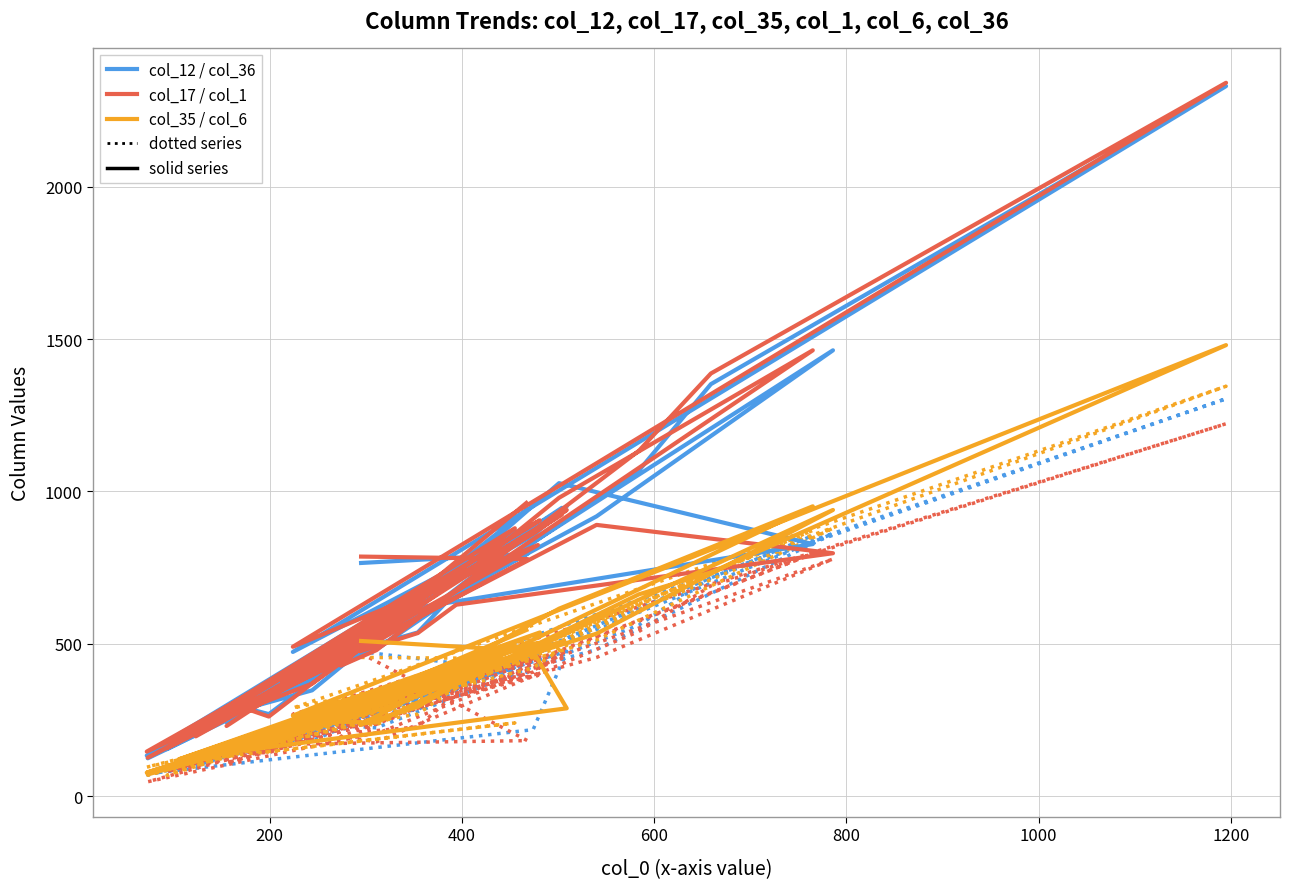

Reading right to left, list all the values displayed in this chart.

col_12: 938	428	133	855	951	201	892	473	2330	1352	1068	482	448	590	243	633	397	555	946	494	124	918	1463	671	537	483	616	827	1027	769	347	288	269	872	202	888	154	376	795	765
col_17: 962	423	146	861	939	196	824	490	2341	1387	1133	479	428	595	230	633	376	575	924	545	126	890	797	628	535	475	576	1463	979	738	369	286	261	879	195	905	157	378	778	786
col_35: 545	270	77	475	288	129	503	264	1480	734	662	241	244	361	141	327	226	326	507	286	71	533	939	367	293	234	325	951	615	452	227	173	166	495	120	537	87	211	477	509
col_36: 473	225	73	218	475	100	437	255	1304	717	561	224	232	319	130	348	161	294	503	250	69	481	861	360	283	265	309	855	500	398	182	149	157	421	95	484	81	197	407	474
col_1: 468	239	73	407	477	104	396	268	1222	690	540	178	196	261	109	275	181	247	452	212	47	455	778	338	227	210	294	795	473	339	183	143	142	451	88	458	80	171	182	468
col_6: 511	233	95	421	495	100	458	289	1345	737	625	234	235	316	135	300	175	261	503	255	69	512	879	358	269	238	320	872	519	408	229	147	145	240	112	533	68	202	451	455